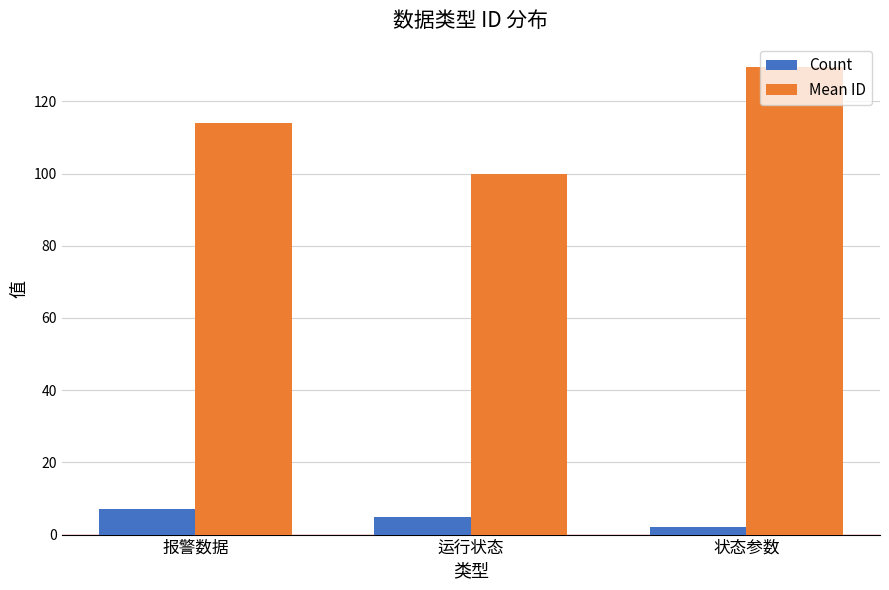

Reading right to left, extract all data points from this chart.

Count: 2.0	5.0	7.0
Mean ID: 129.5	99.8	114.0